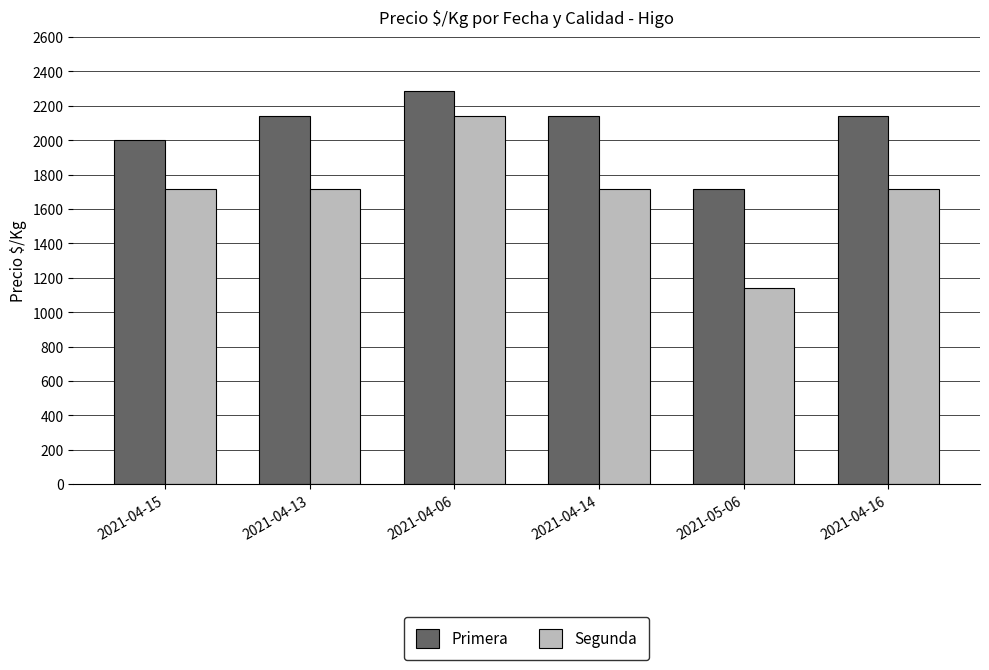

How many bars are there in each group?

2